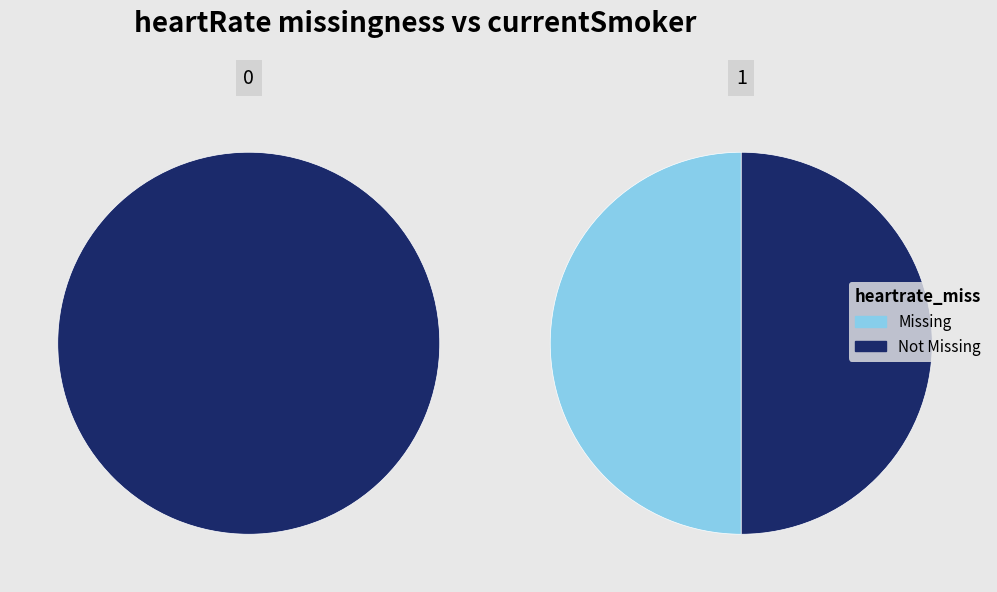

Is there any slice that represents more than half of the pie?

Yes